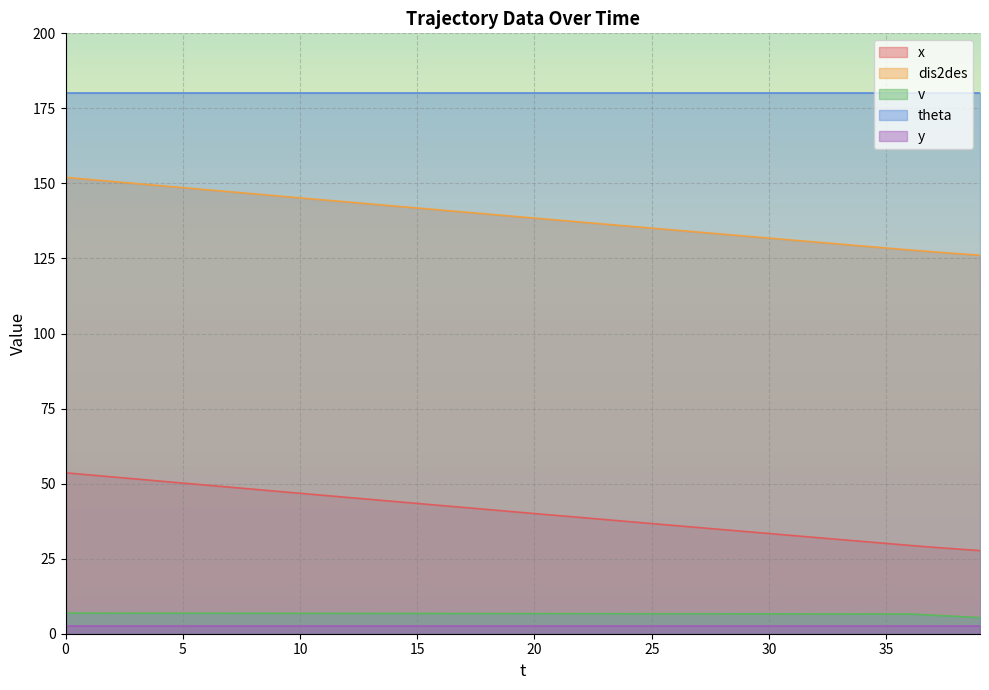

The dis2des series shows 142.5 at 14. True or false?

True